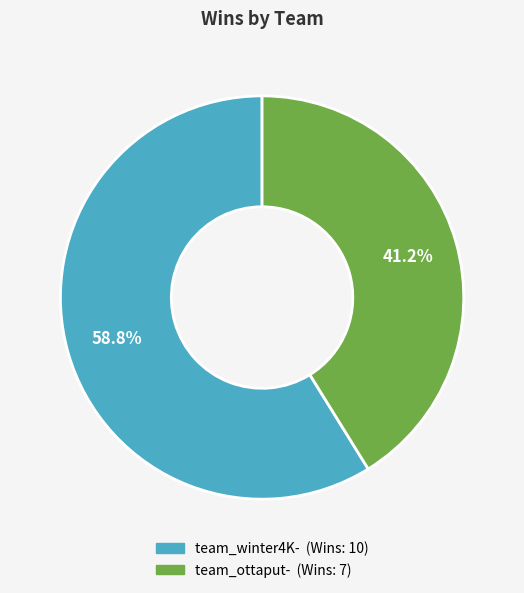

Which category accounts for the majority?

team_winter4K-